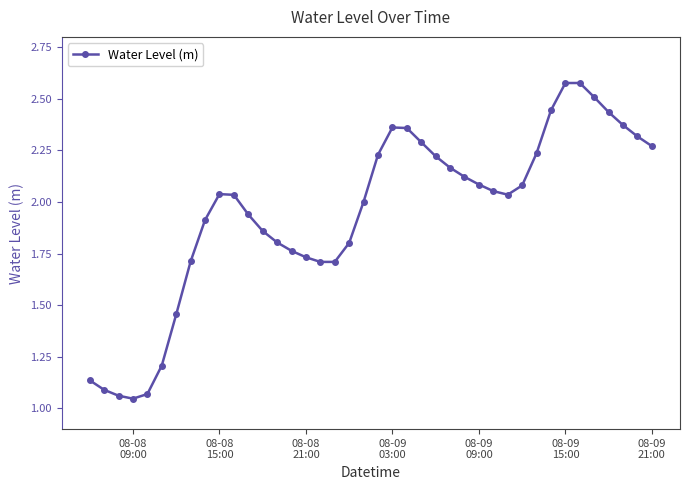

True or false: the data has more than 2 interior local peaks.

True